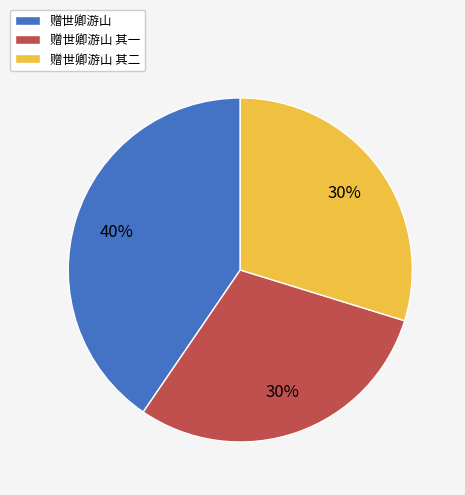

True or false: 赠世卿游山 accounts for 47% of the total.

False